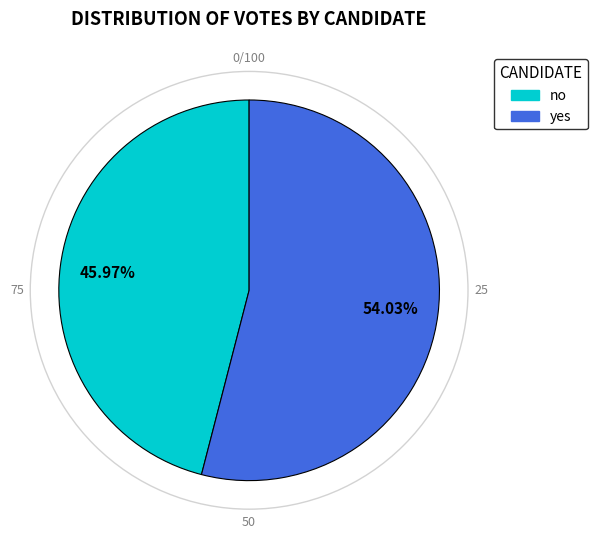

Rank the categories by value from highest to lowest.

yes, no